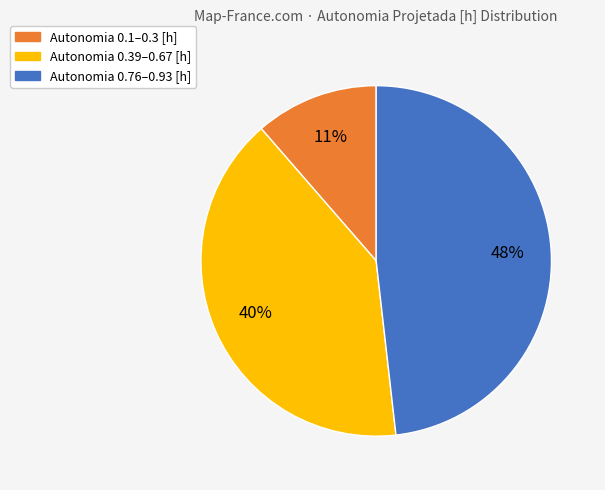

Is there any slice that represents more than half of the pie?

No